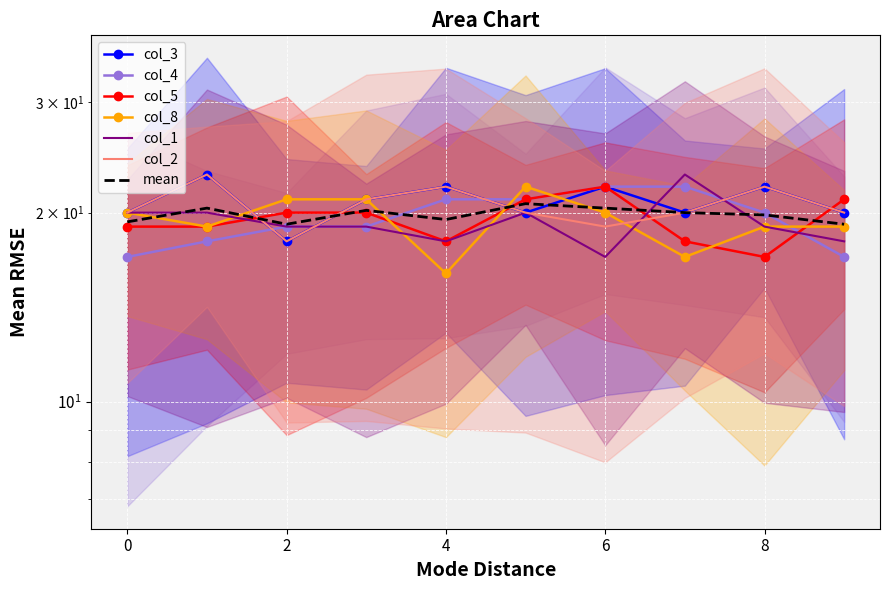

How many categories are shown in the chart?

10